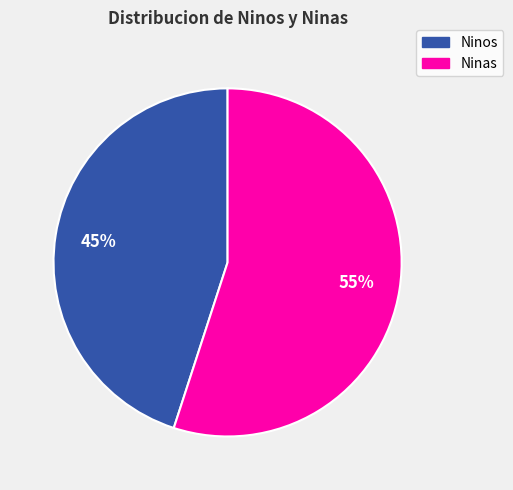

To the nearest percent, what is the average slice percentage?

50%